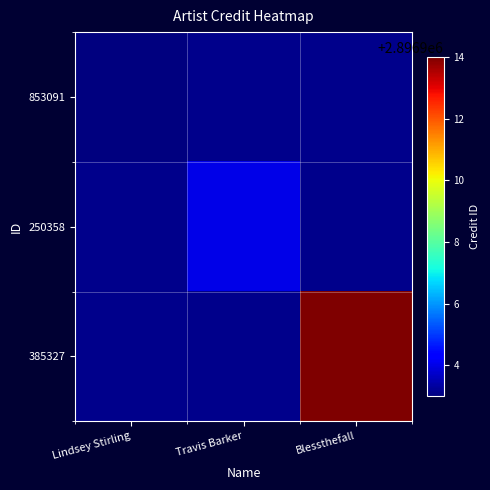

Rank the series by their maximum value, from lowest to highest.

853091, 250358, 385327